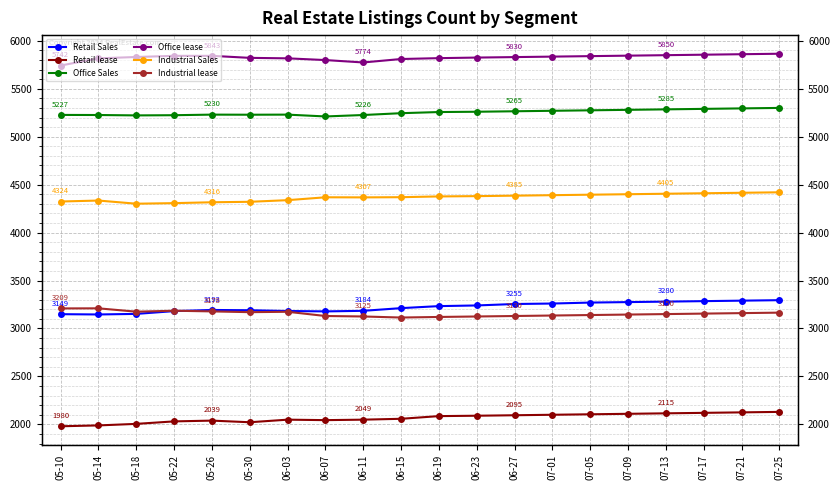

At how many categories does at least one series exceed 5055?

20